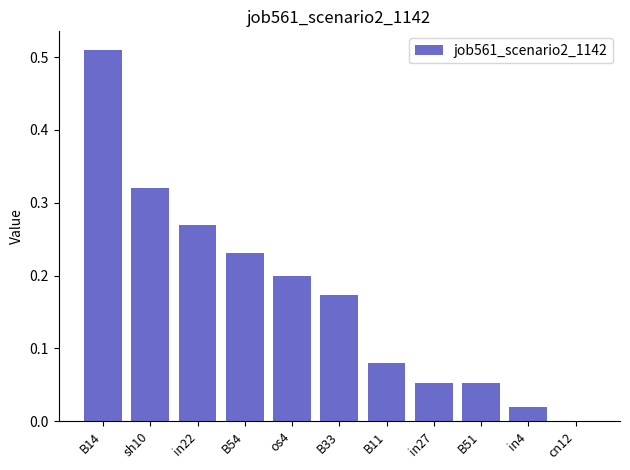

What is the sum of the values at os4 and B54?

0.4